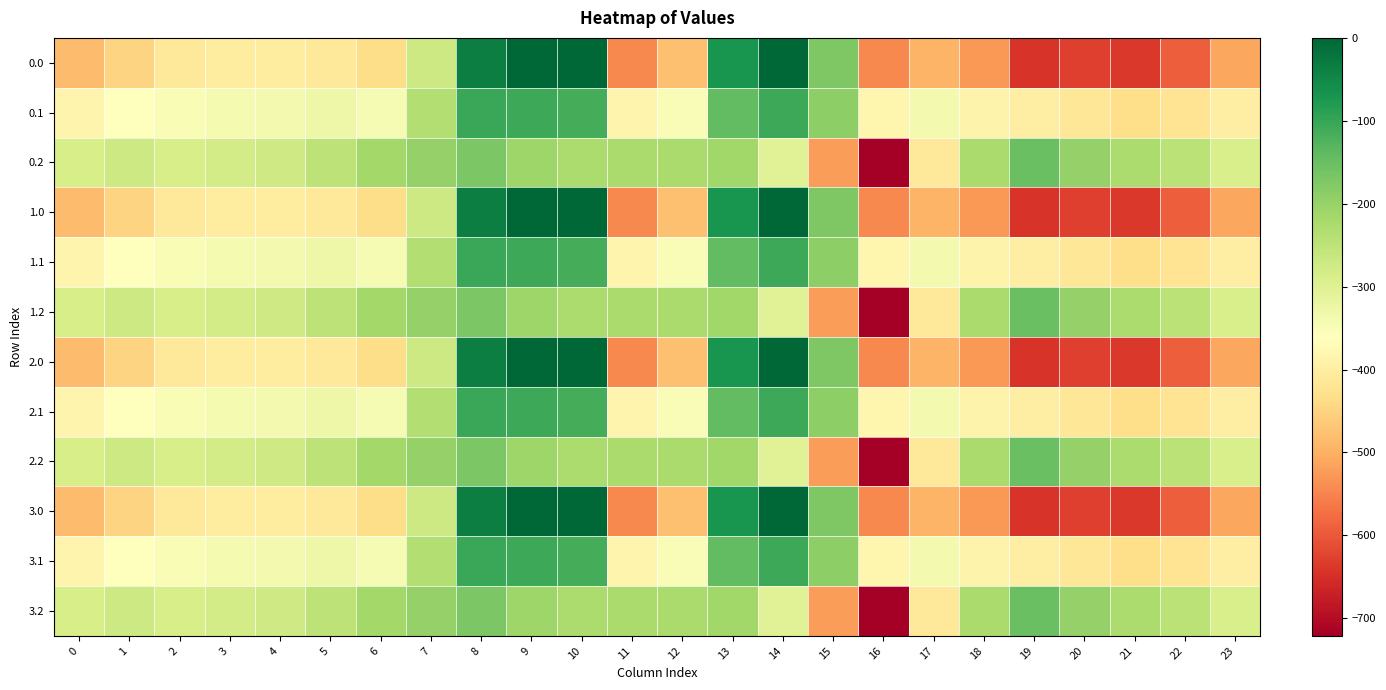

What is the spread (max minus min) of values at 5?

162.7